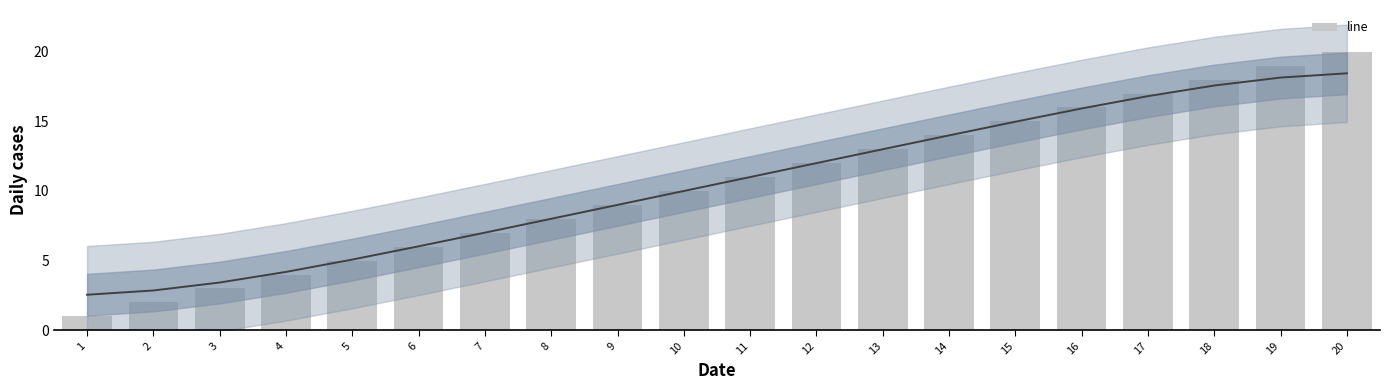

List the labels in order of value, smallest first.

1, 2, 3, 4, 5, 6, 7, 8, 9, 10, 11, 12, 13, 14, 15, 16, 17, 18, 19, 20